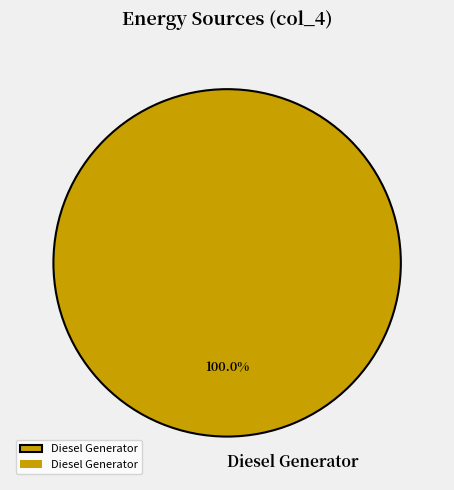

How many segments does this pie chart have?

1